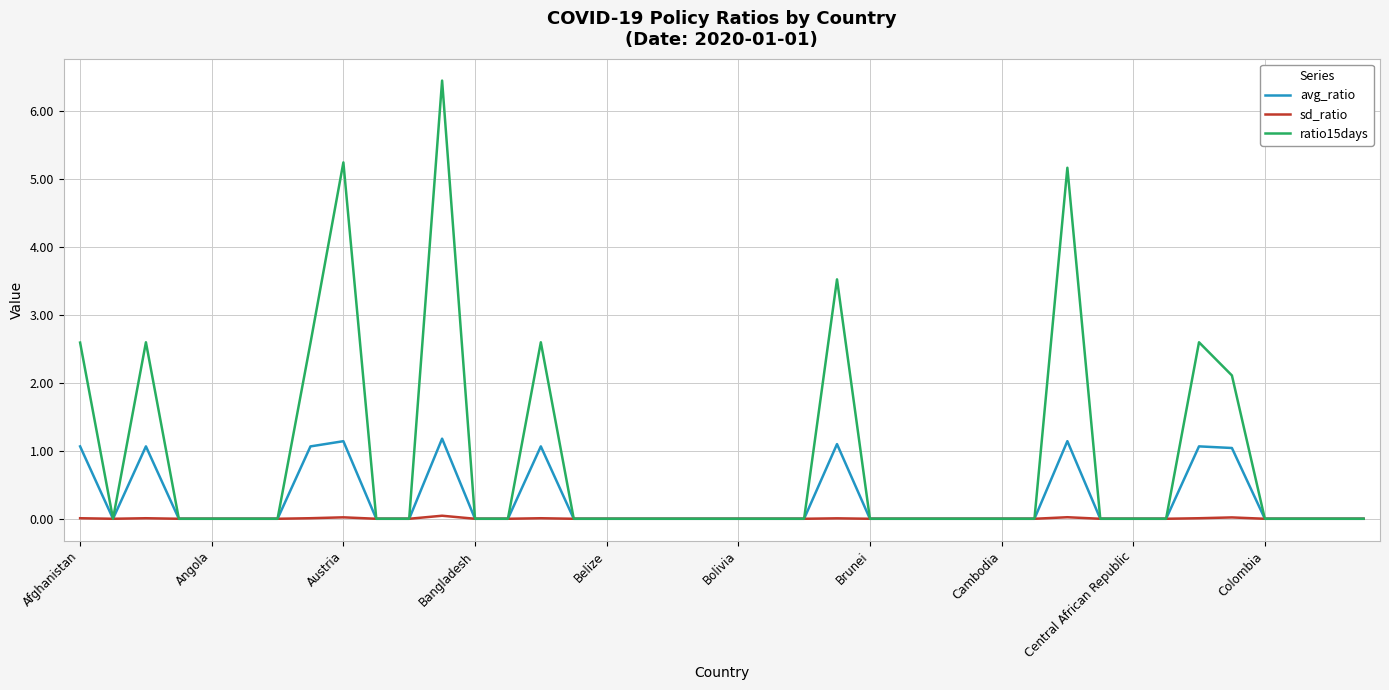

Which series has the largest total across all categories?

ratio15days